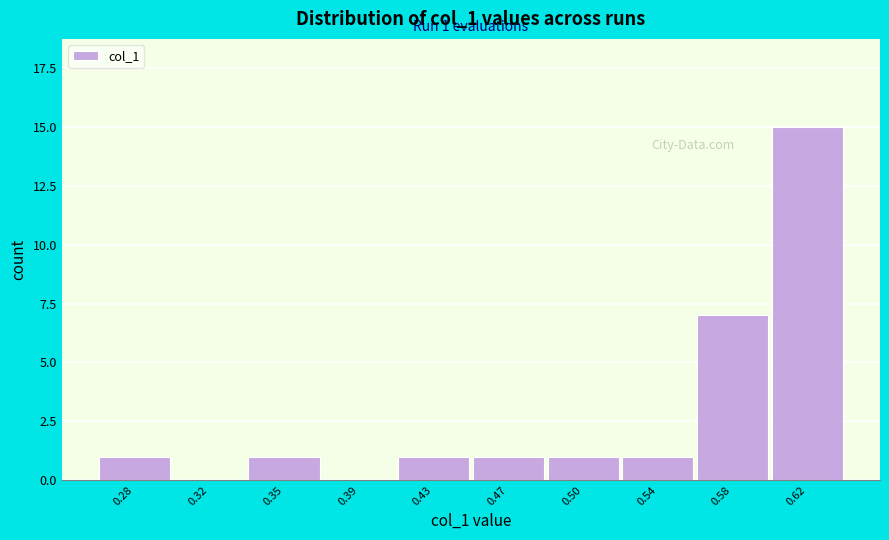

Reading left to right, extract all data points from this chart.

0.28=1	0.32=0	0.35=1	0.39=0	0.43=1	0.47=1	0.50=1	0.54=1	0.58=7	0.62=15